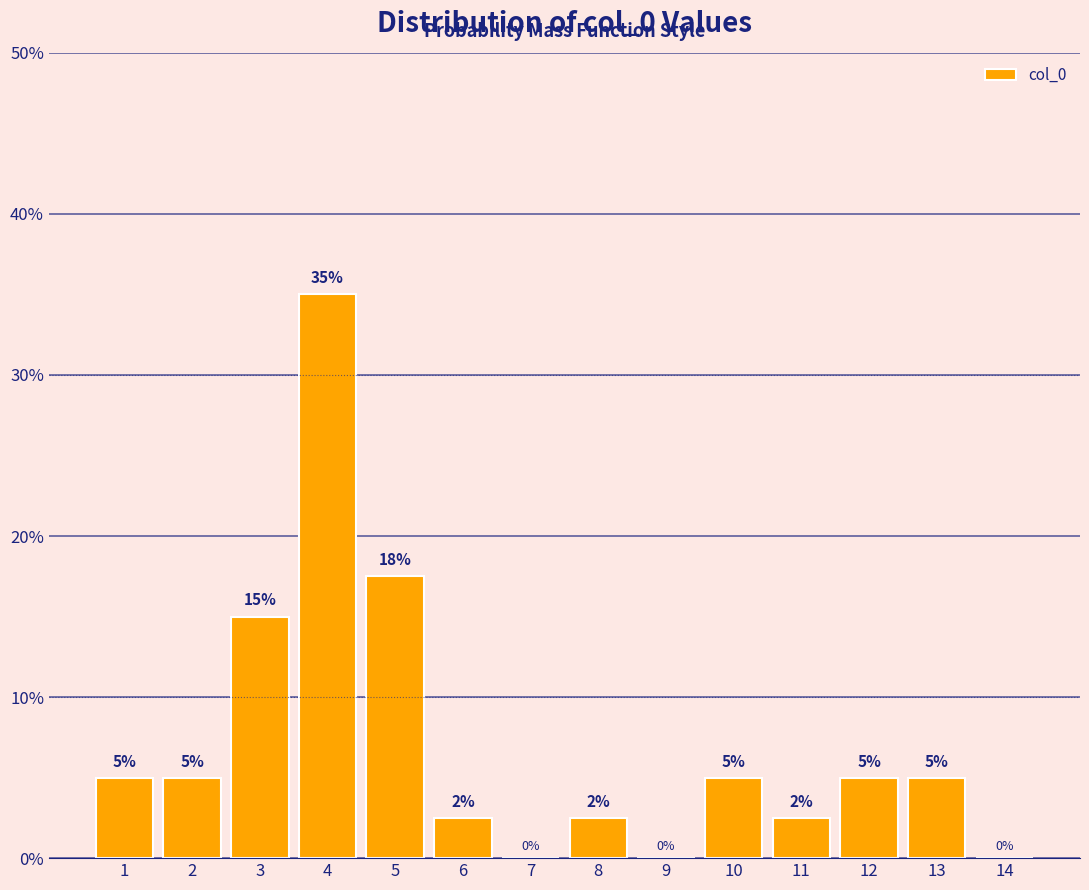

The value at 14 is 0.0. True or false?

True